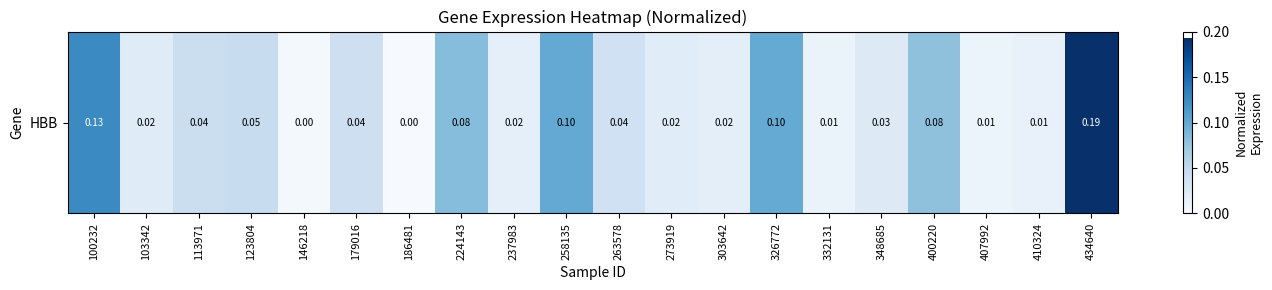

True or false: the data shows 0.0 at 410324.

True